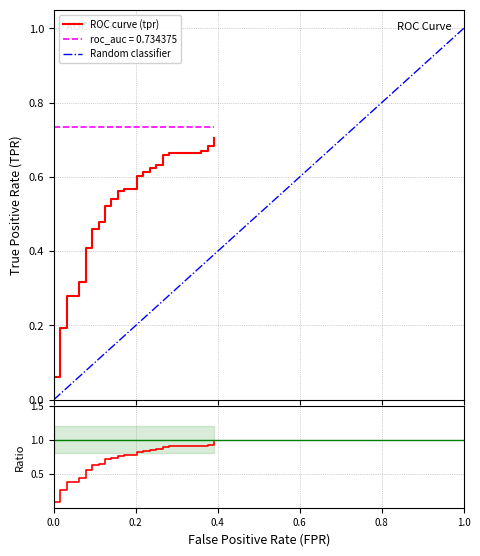

True or false: the data shows 0.7 at 9.

False